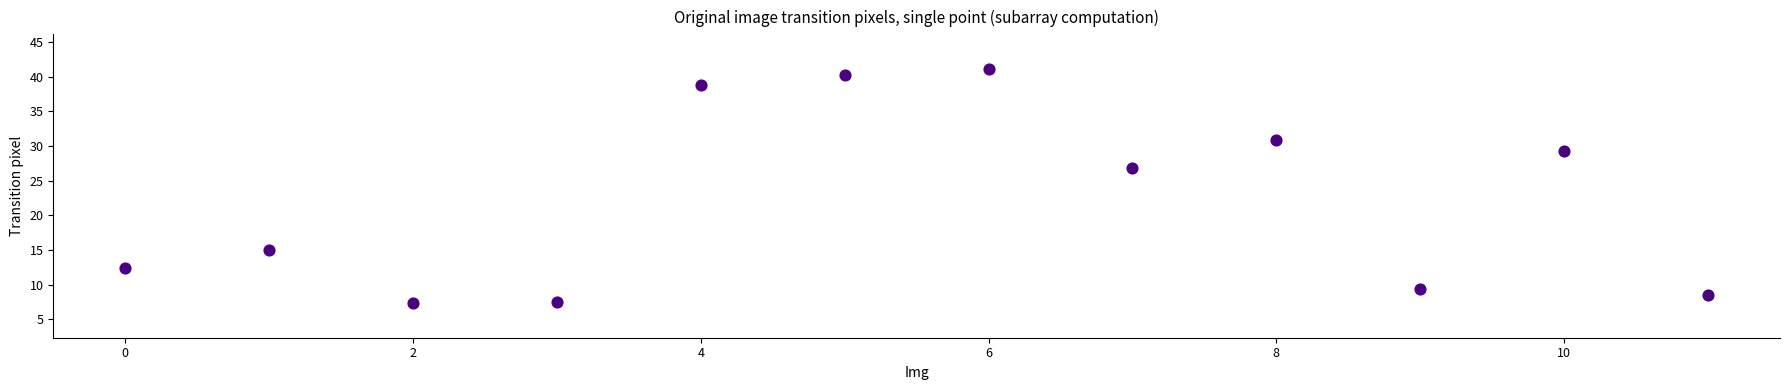

What is the average Y value?

22.2